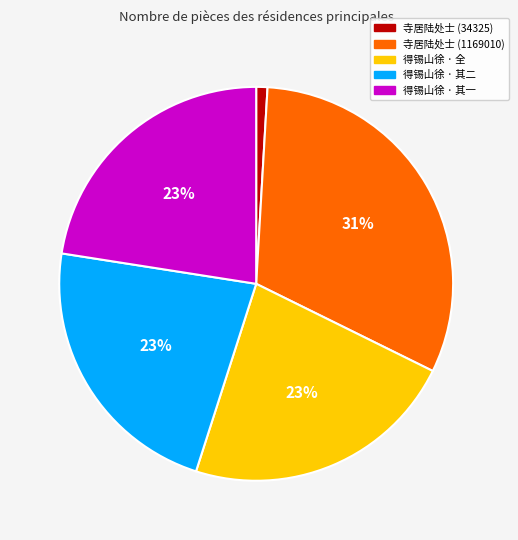

Is there a majority slice in this chart?

No